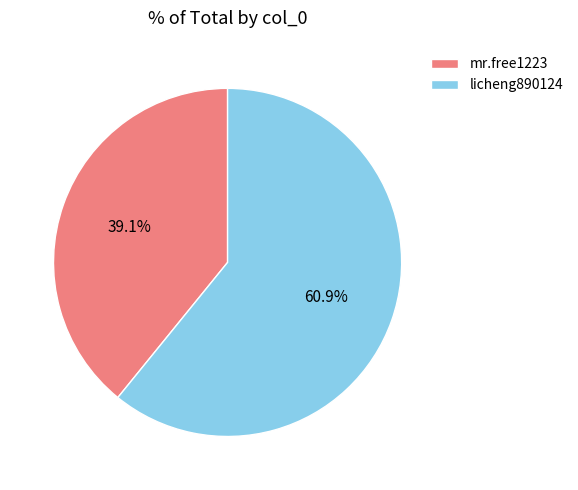

What percentage is the licheng890124 slice, to the nearest percent?

61%